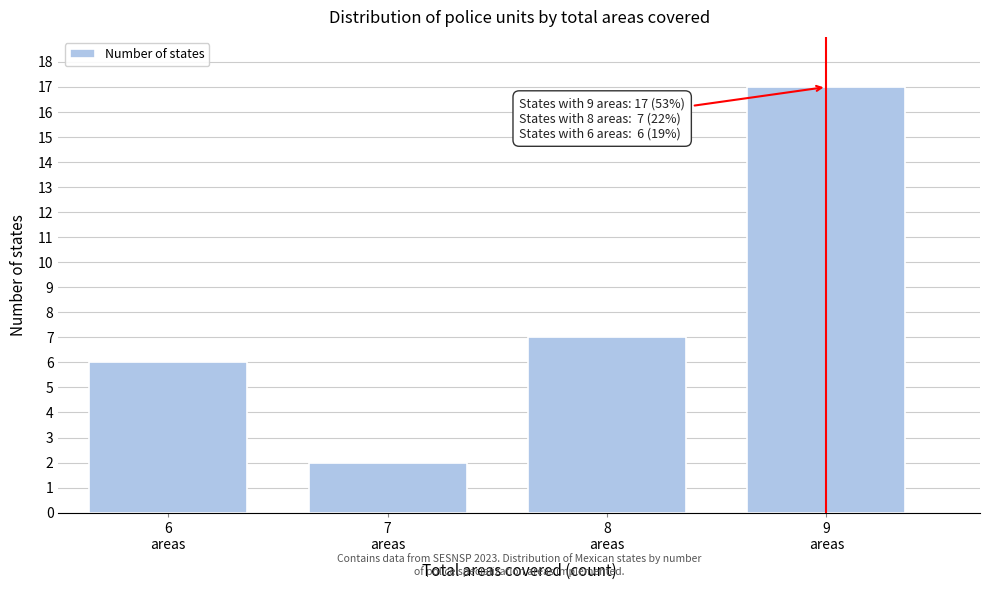

Reading left to right, what are all the values shown in this chart?

6	2	7	17